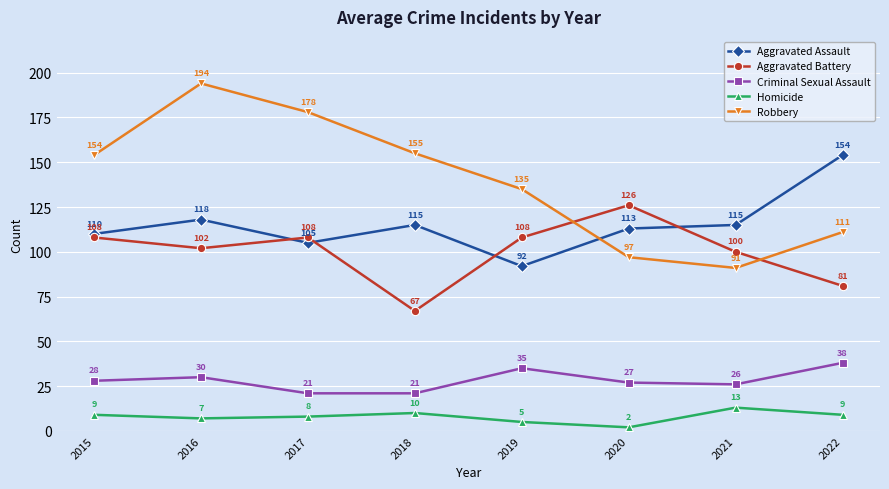

What is the value of the Homicide point at the 1st from the left?

9